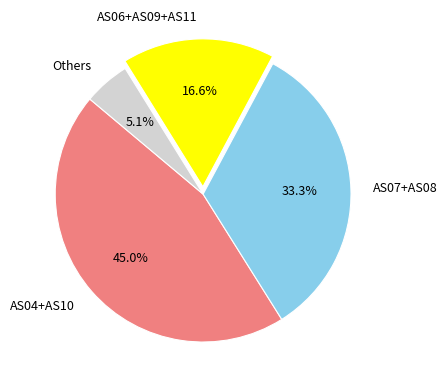

Which slice is the smallest?

Others